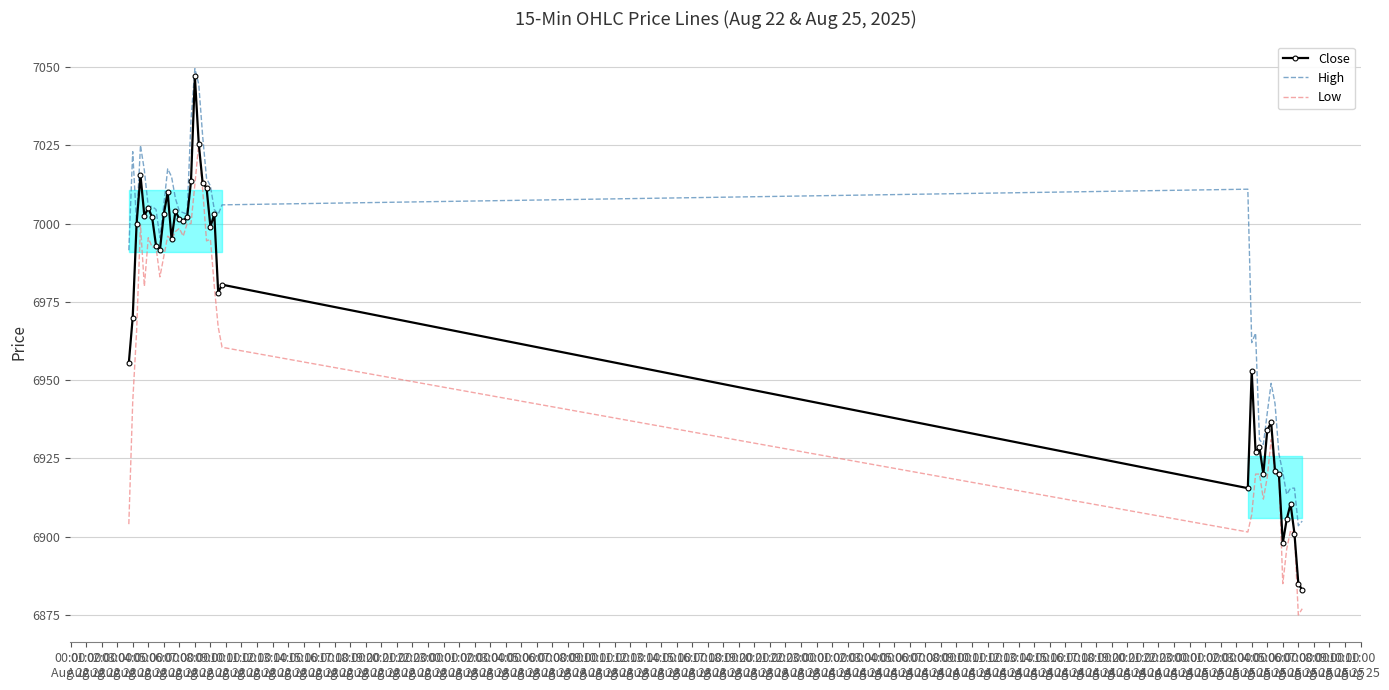

Which category has the lowest value across all series?

07:00
Aug 25